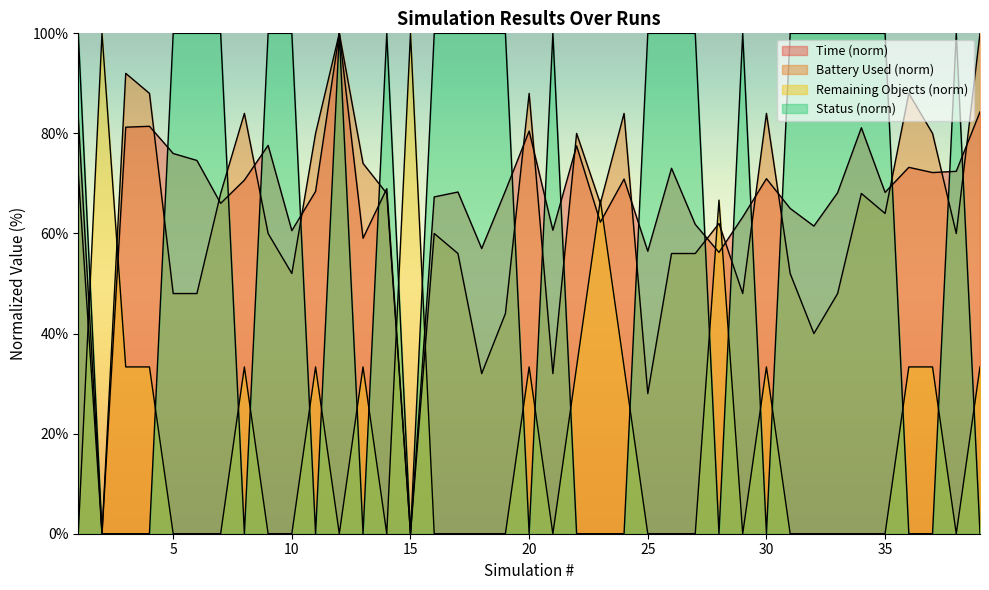

After their last crossing, which series has the higher values: Status or Remaining Objects?

Remaining Objects